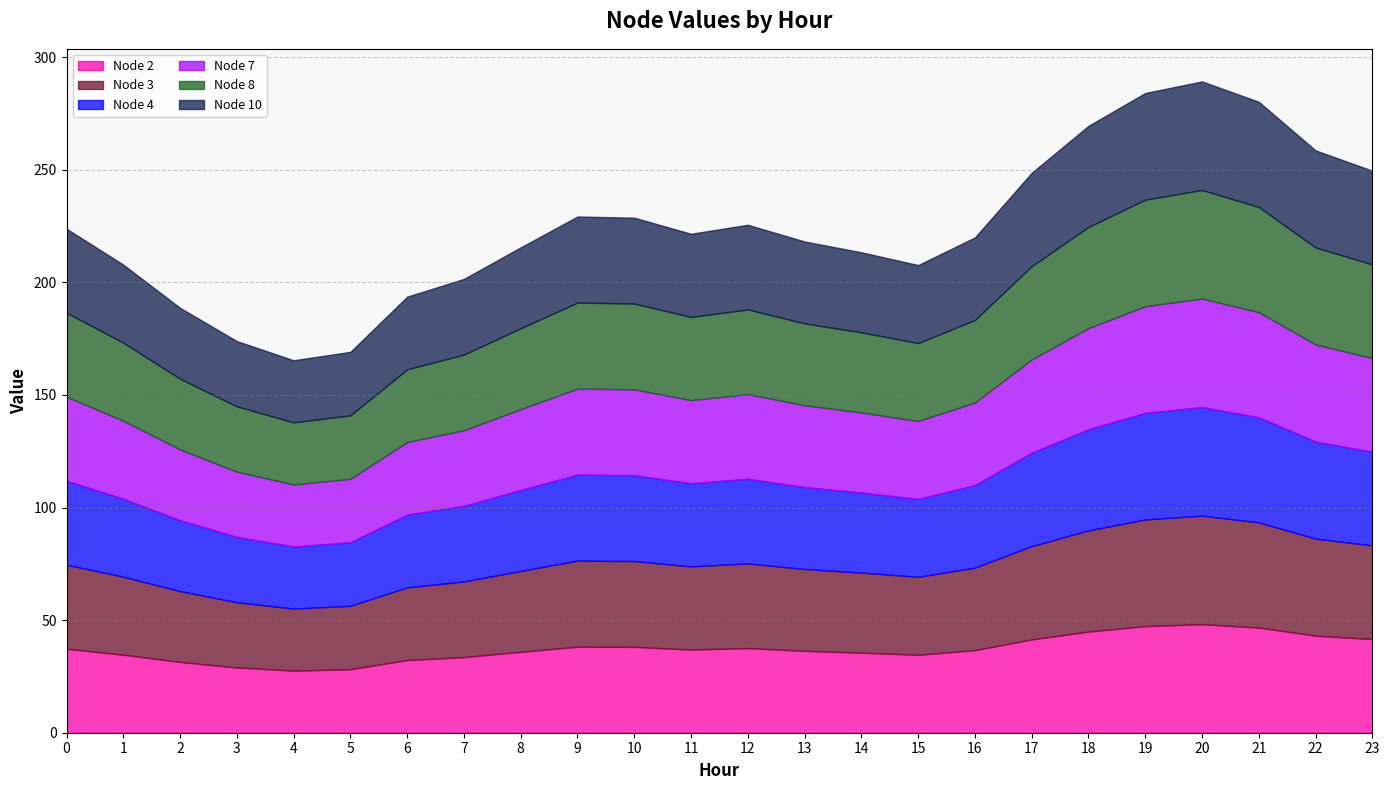

What are all the series names shown in the legend?

Node 2, Node 3, Node 4, Node 7, Node 8, Node 10